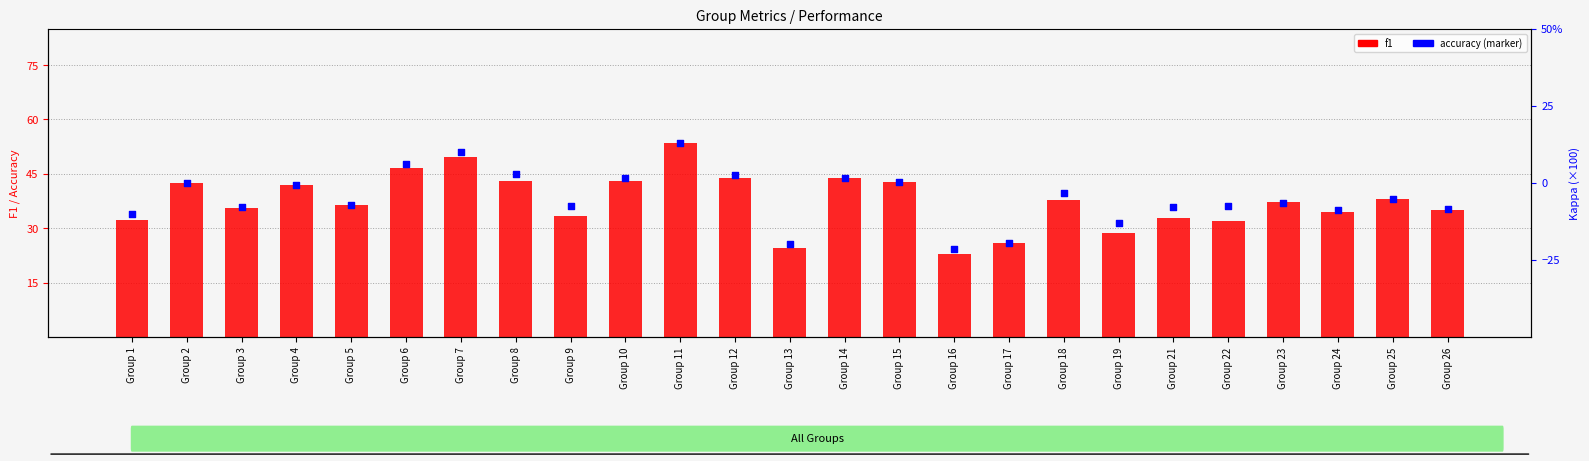

Which series contains the lowest Y value?

f1